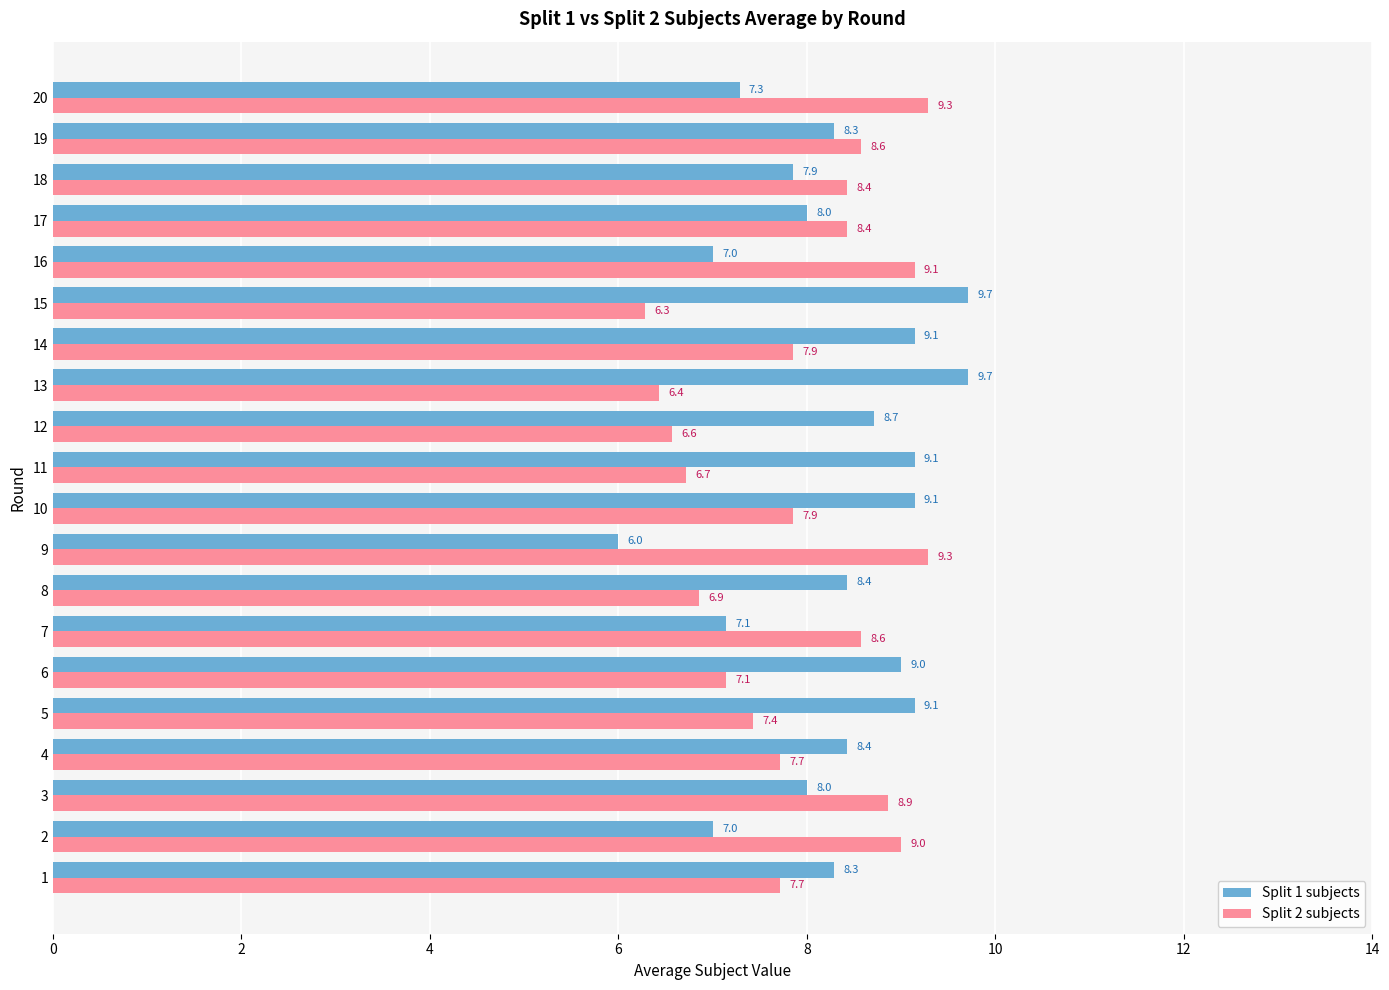

Is it true that Split 2 subjects equals 9.3 at 9?

True